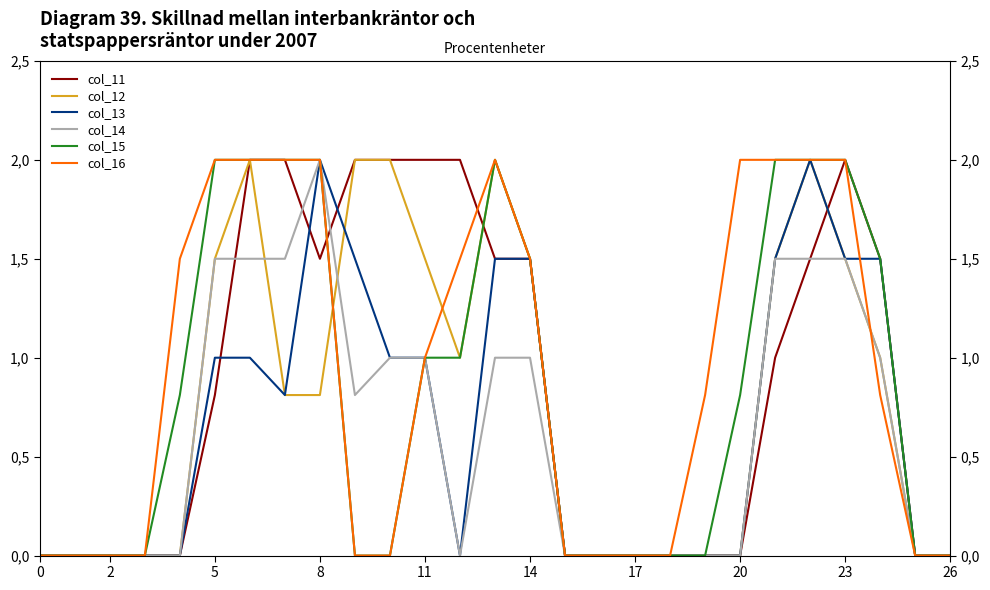

List the series in order of their peak value, highest first.

col_11, col_12, col_13, col_14, col_15, col_16